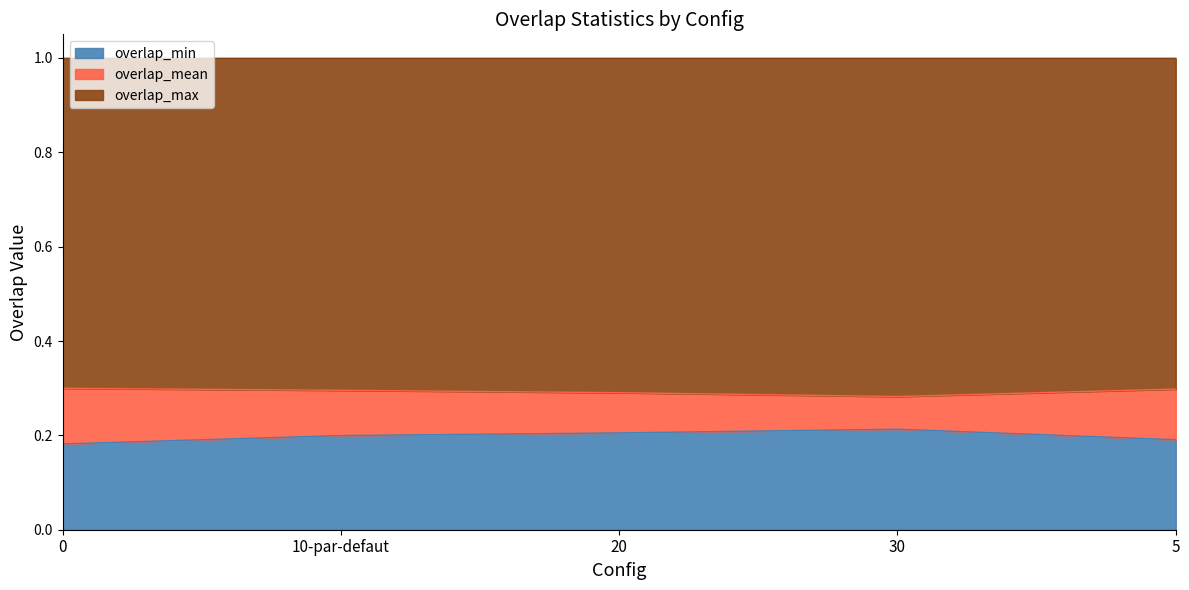

What position from the left is 10-par-defaut?

2